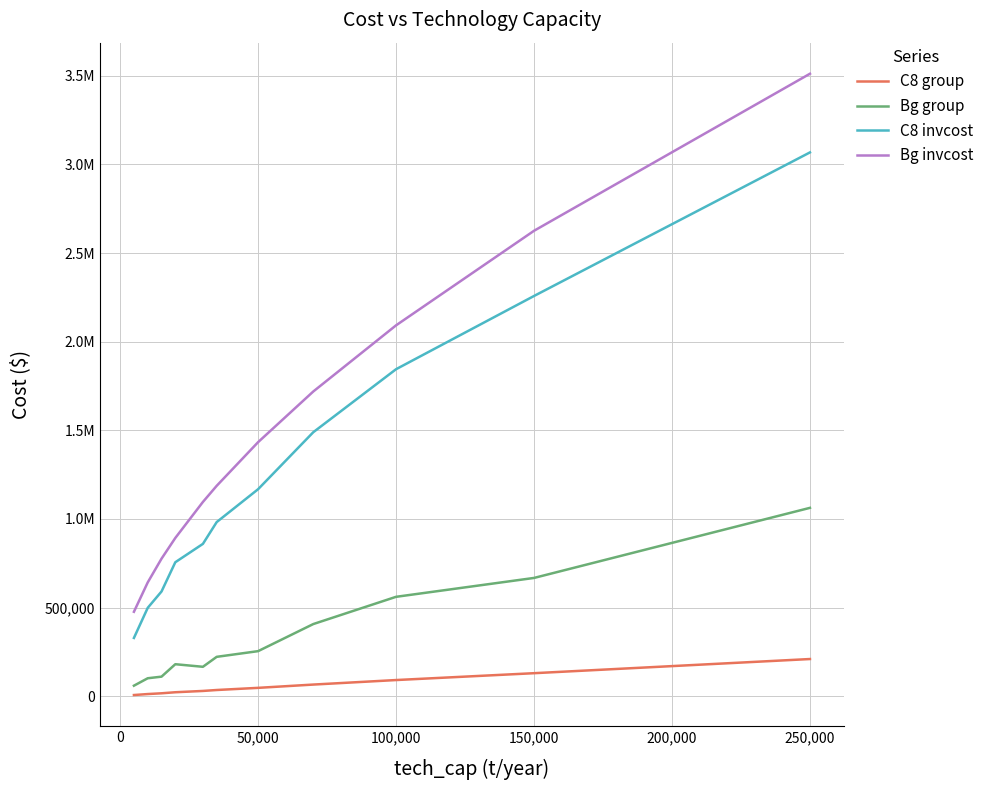

Which series has the largest range (max minus min)?

Bg invcost